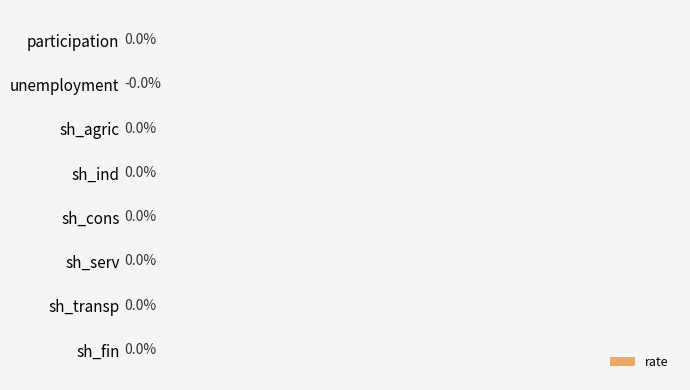

Which has a higher value, unemployment or sh_ind?

sh_ind